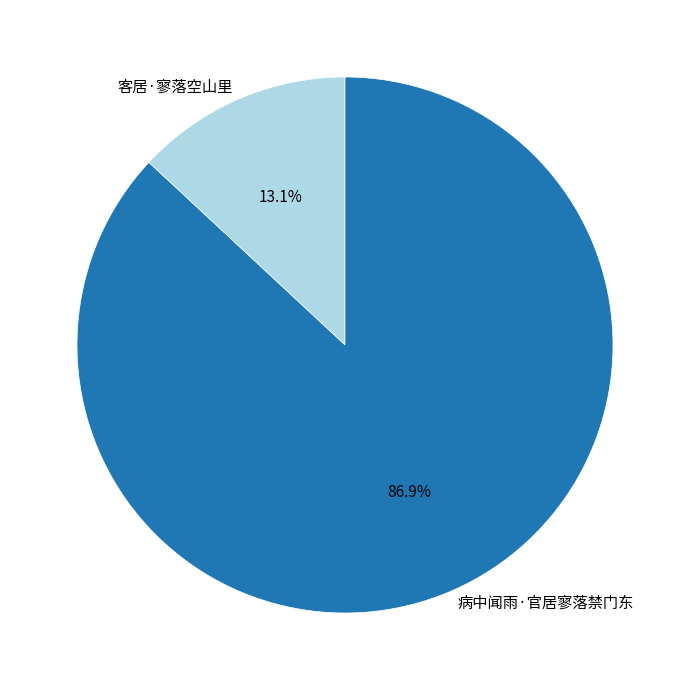

Which slice is the largest?

病中闻雨·官居寥落禁门东